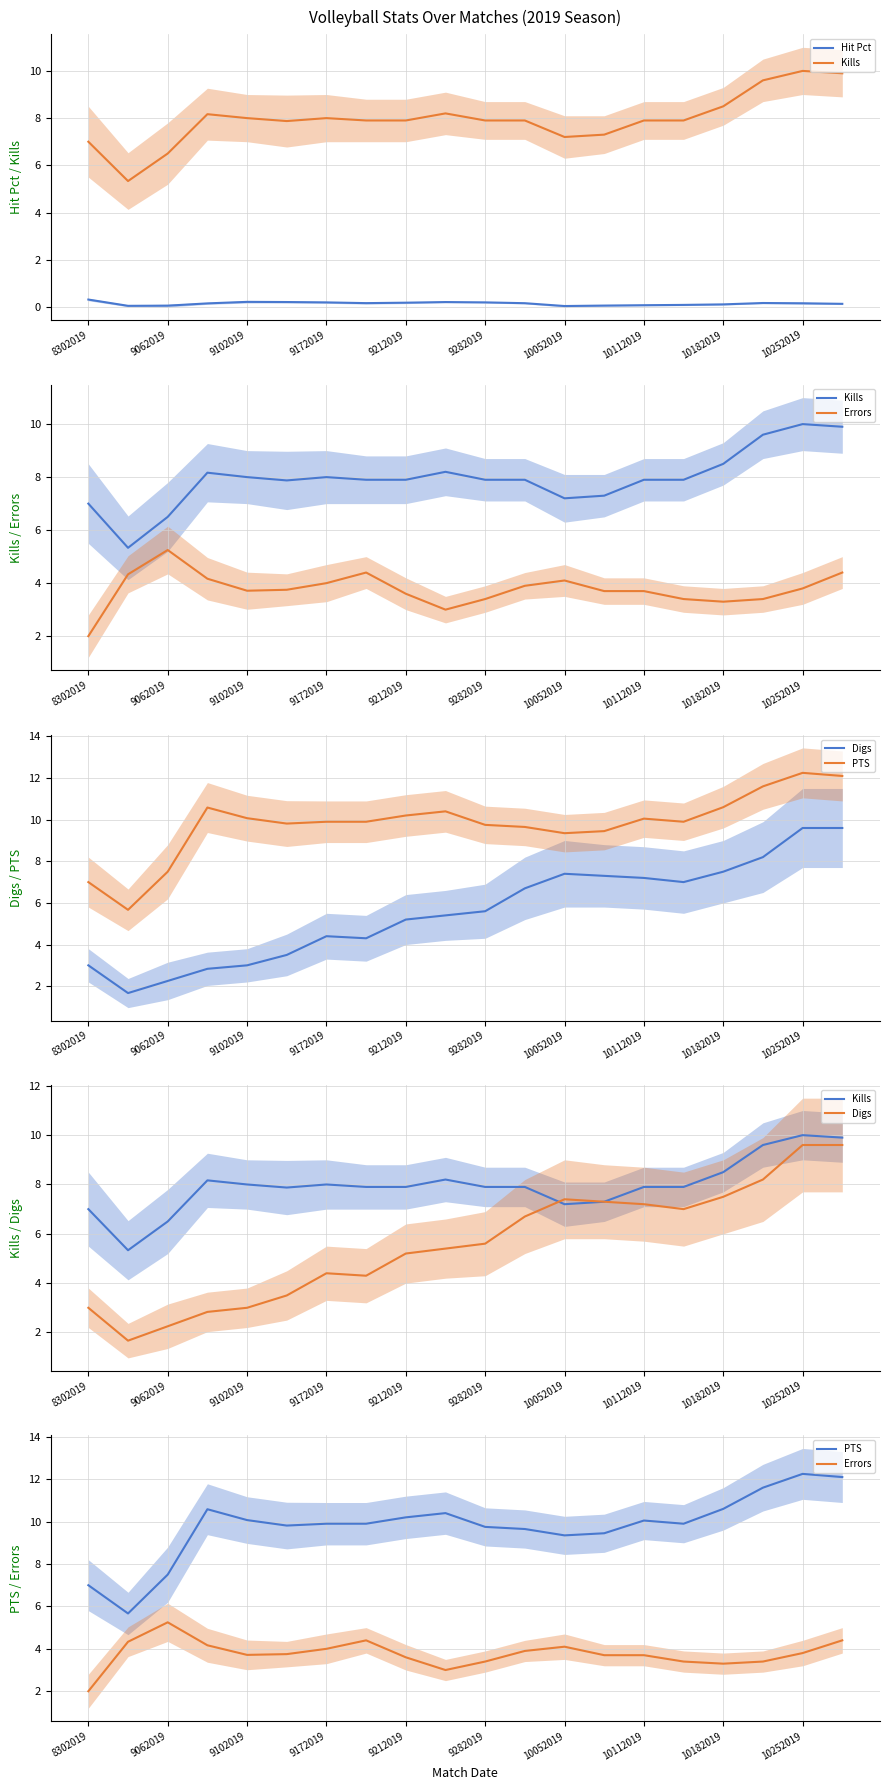

True or false: Errors and Hit Pct intersect in this chart.

False